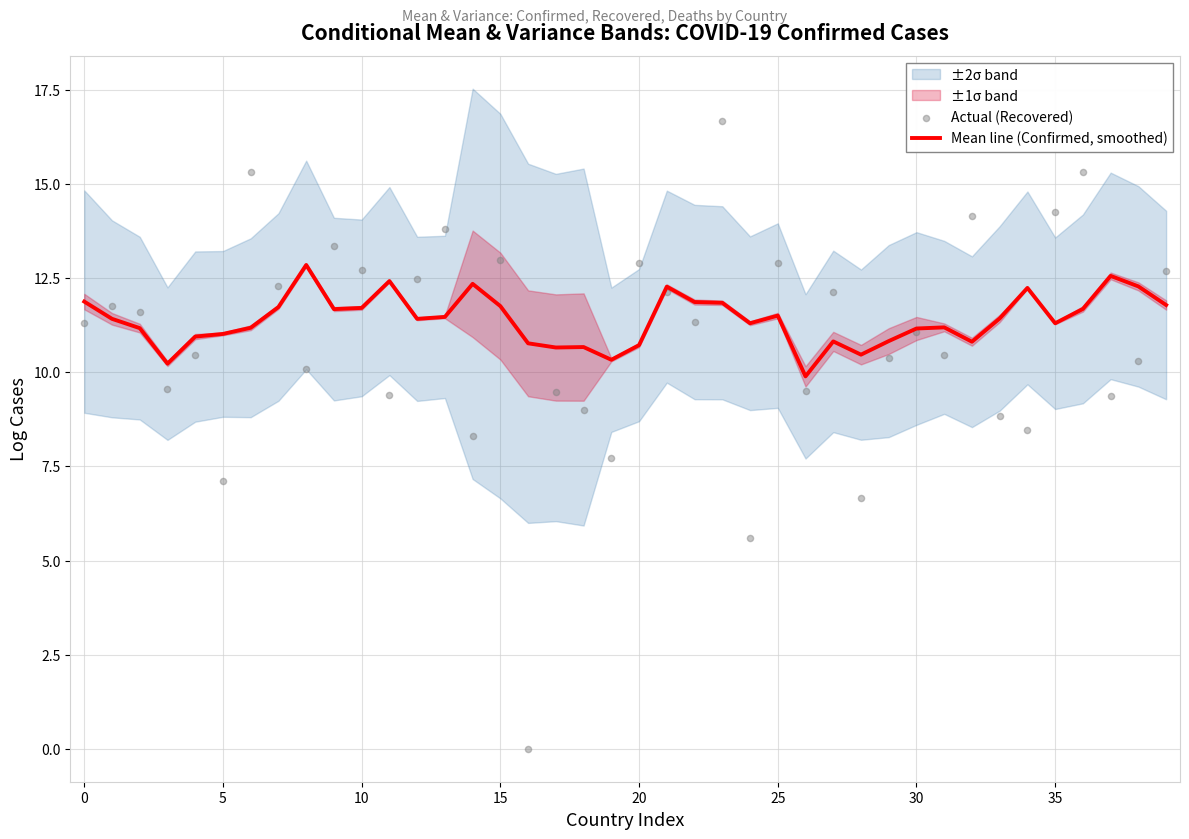

Which series has the largest Y range (max minus min)?

Actual (Recovered)